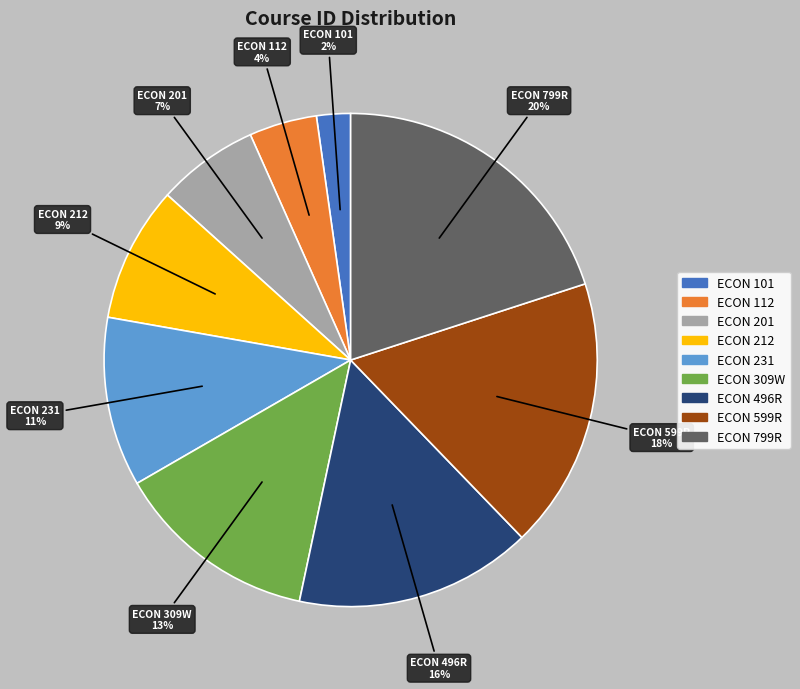

Is ECON 799R the majority of the pie?

No